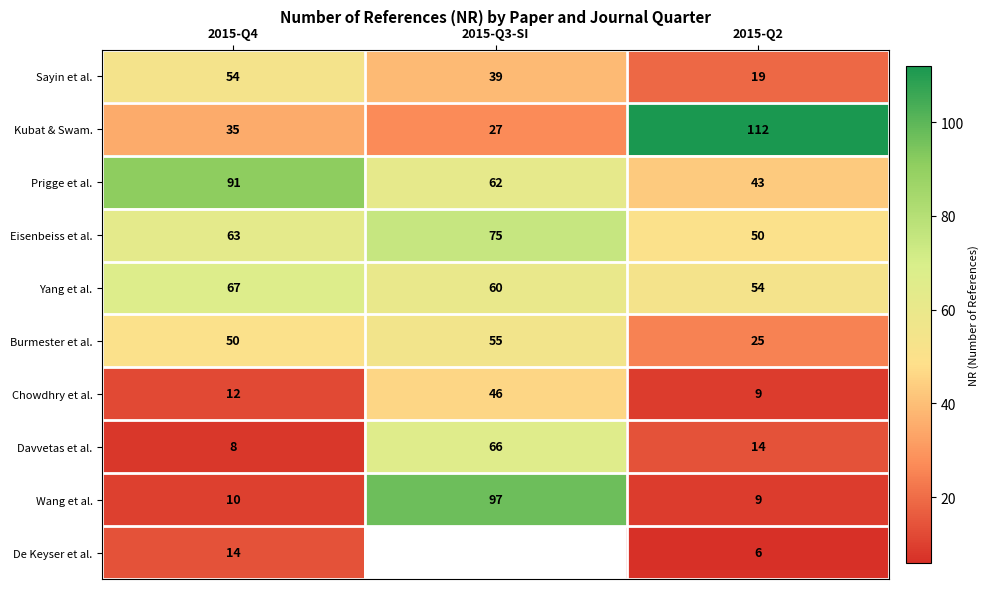

What is the difference between the second highest and minimum values in the Eisenbeiss et al. series?

13